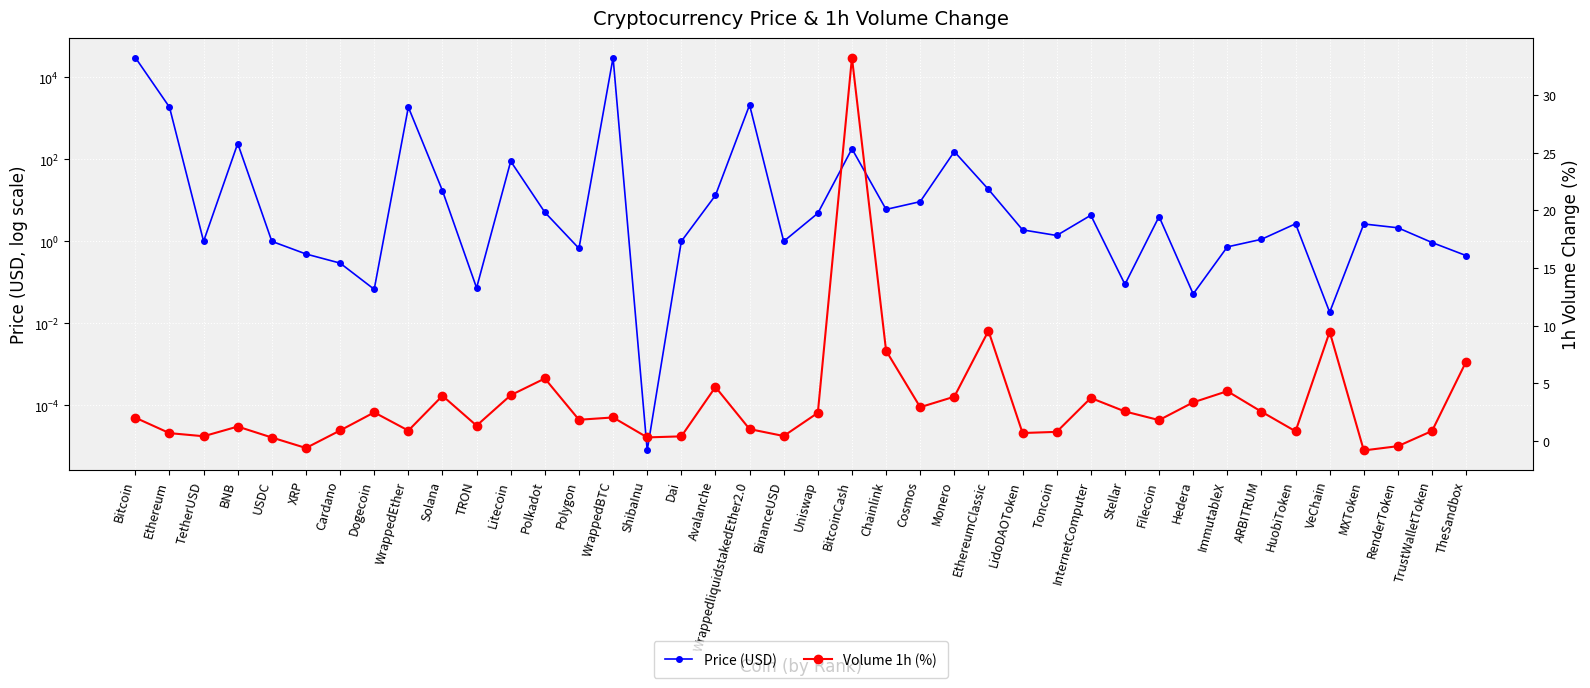

True or false: Volume 1h (%) has more than 2 interior local peaks.

True